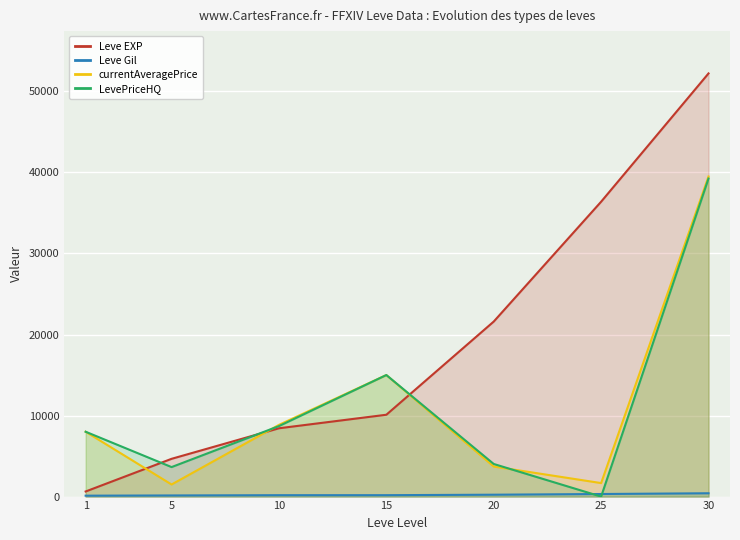

Reading left to right, what are all the values shown in this chart?

Leve EXP: 1=630	5=4660	10=8430	15=10100	20=21600	25=36390	30=52220
Leve Gil: 1=112	5=140	10=172	15=174	20=232	25=317	30=410
currentAveragePrice: 1=8001	5=1492	10=8849	15=15000	20=3709	25=1666	30=39499
LevePriceHQ: 1=8001	5=3640	10=8699	15=15000	20=4024	25=0	30=39249